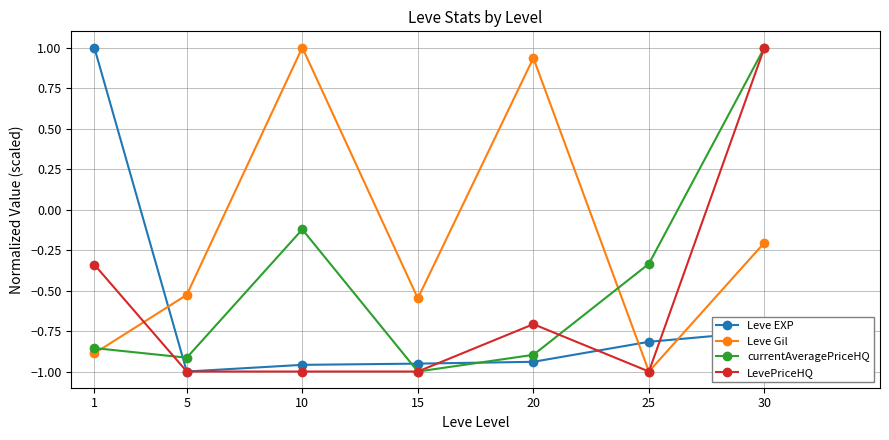

Between which two adjacent categories do LevePriceHQ and Leve Gil first intersect?

1 and 5